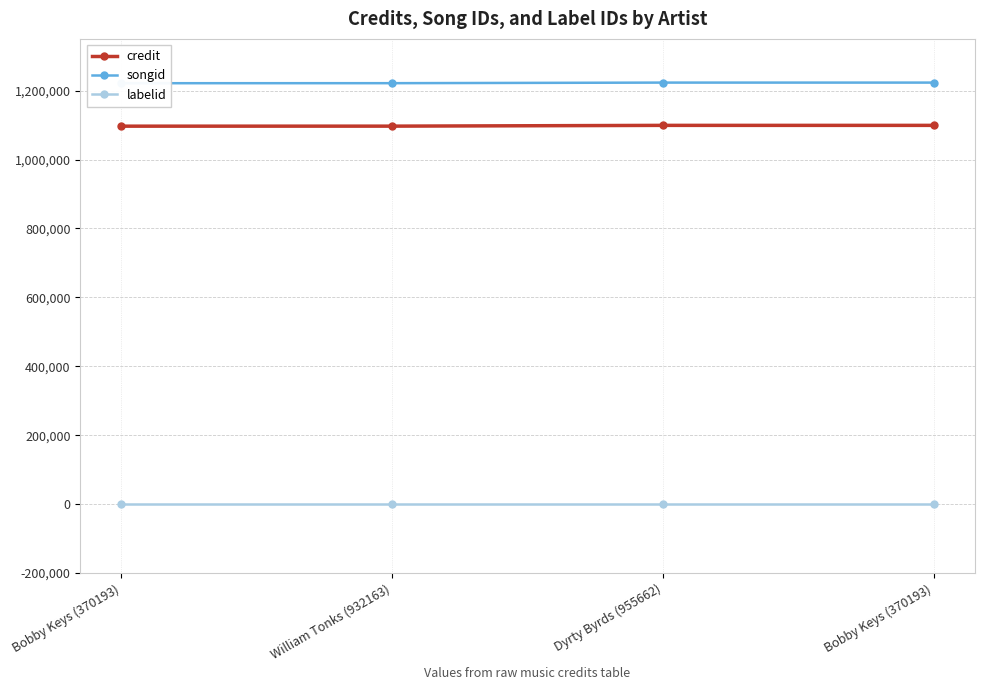

True or false: labelid has more than 0 interior local peaks.

False